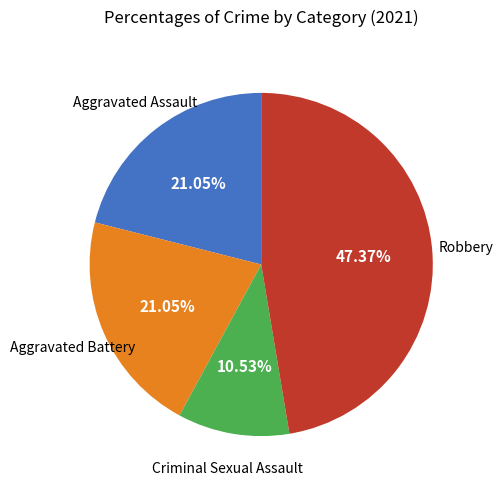

Does any single category account for the majority?

No